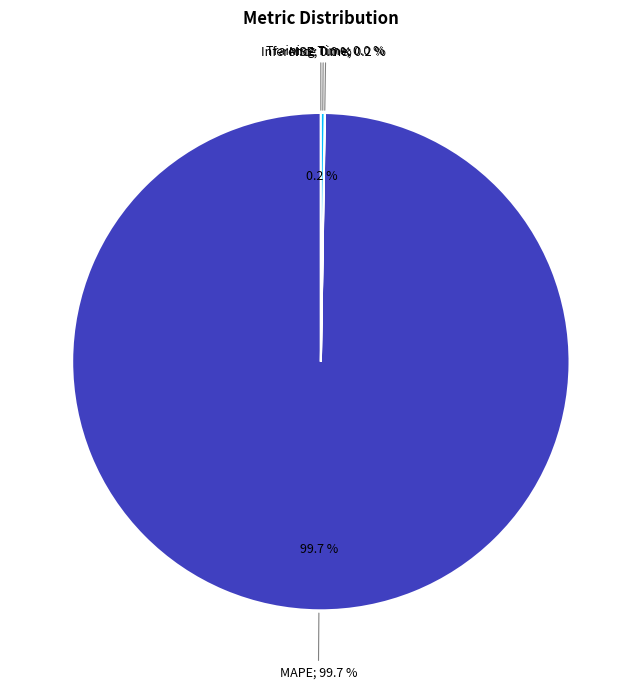

Rank the categories by value from lowest to highest.

MSE, Training Time, Inference Time, MAPE